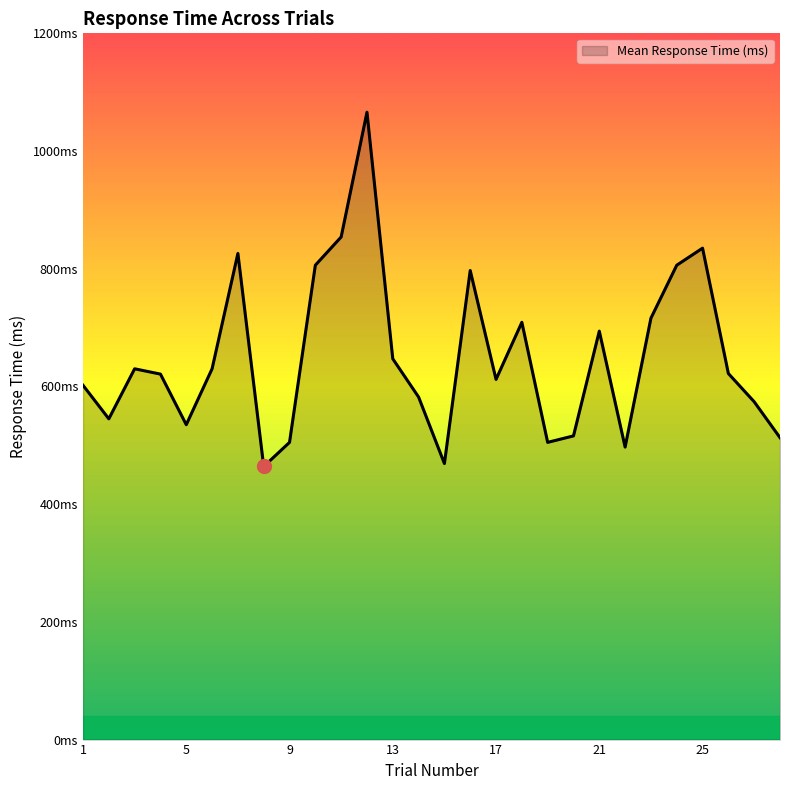

At which label is the value closest to 765?

16